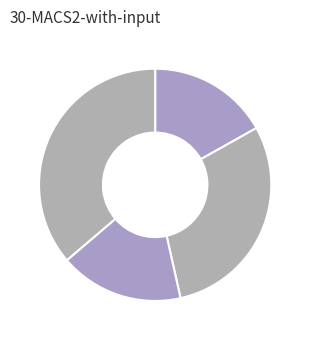

How many segments does this pie chart have?

4